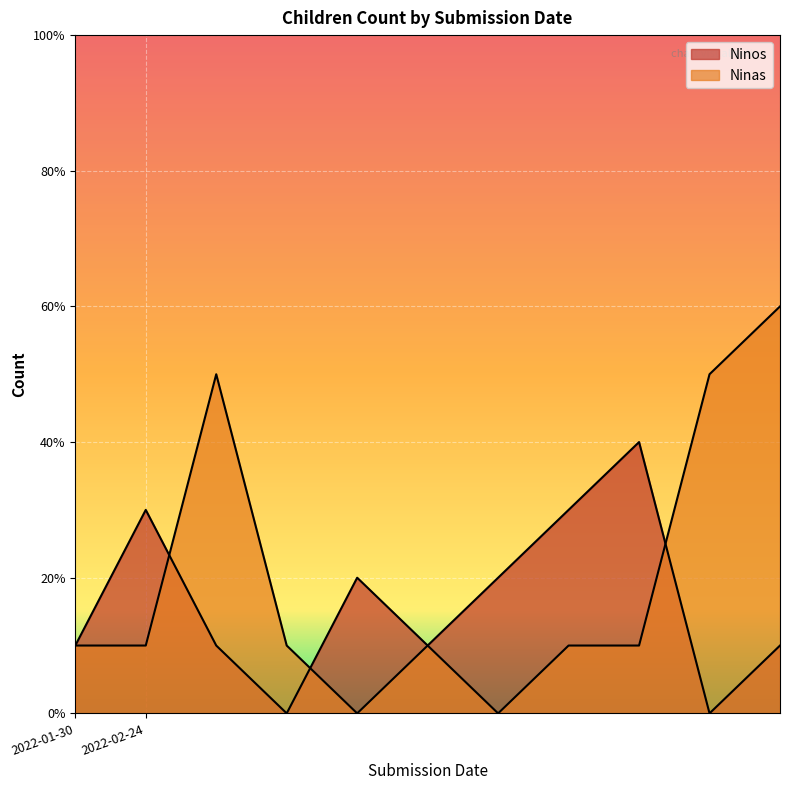

How many Ninas values are between 1 and 5?

8